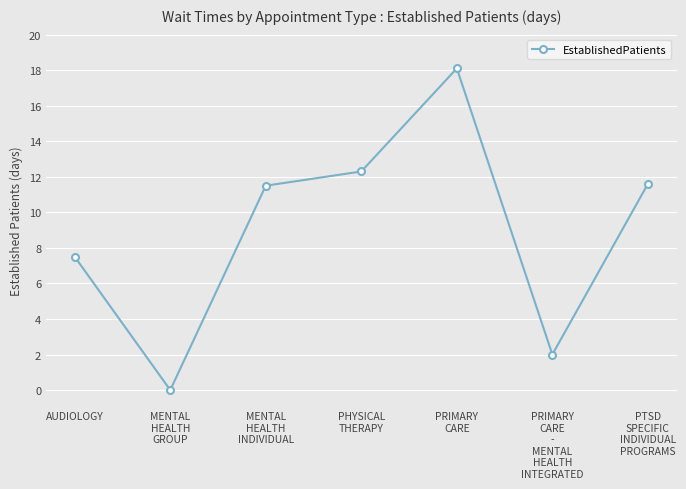

How many points are higher than both their immediate neighbors (excluding endpoints)?

1